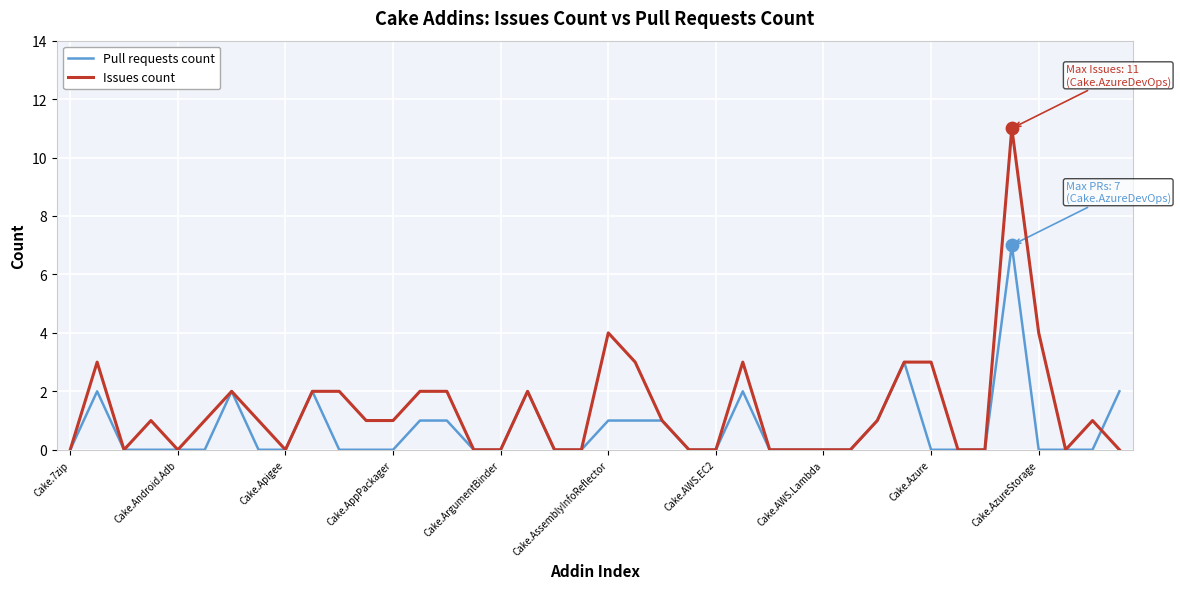

List the series in order of their peak value, lowest first.

Pull requests count, Issues count